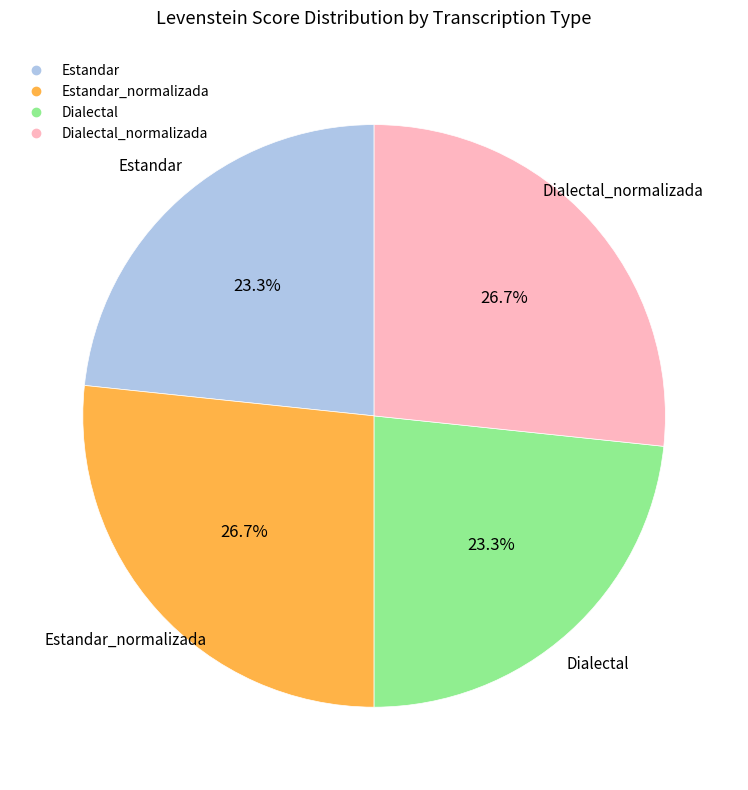

Is there a majority slice in this chart?

No